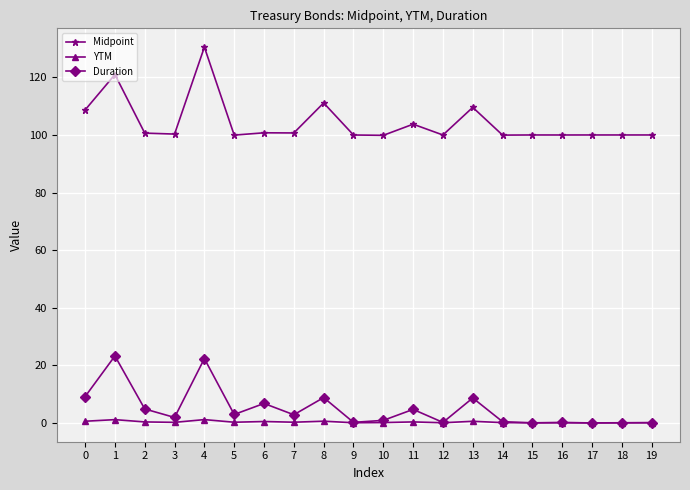

Is this an area chart (filled region under the line)?

No